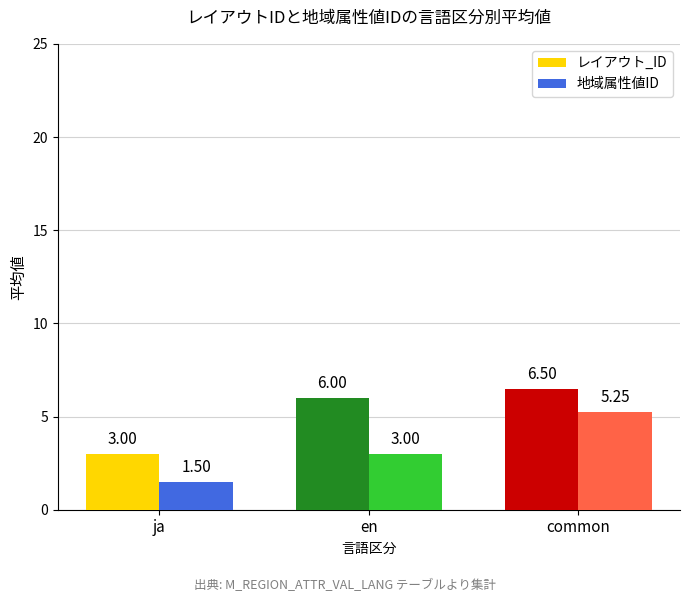

What are all the series names shown in the legend?

レイアウト_ID, 地域属性値ID